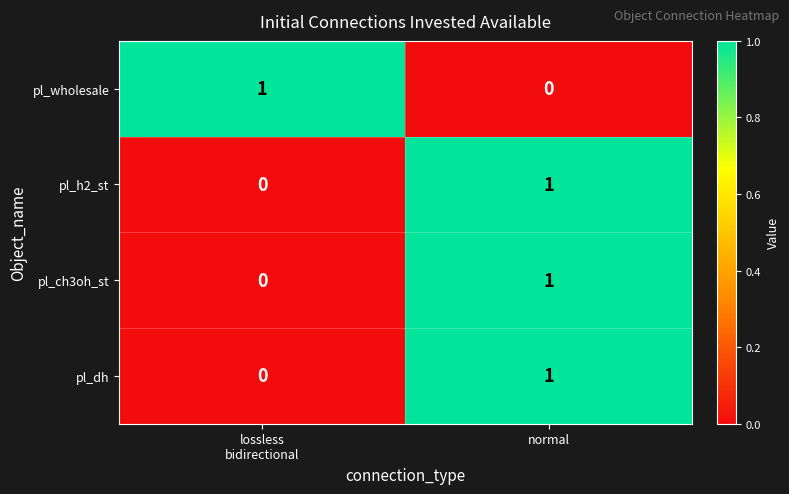

The value of pl_ch3oh_st at normal is 1. True or false?

True